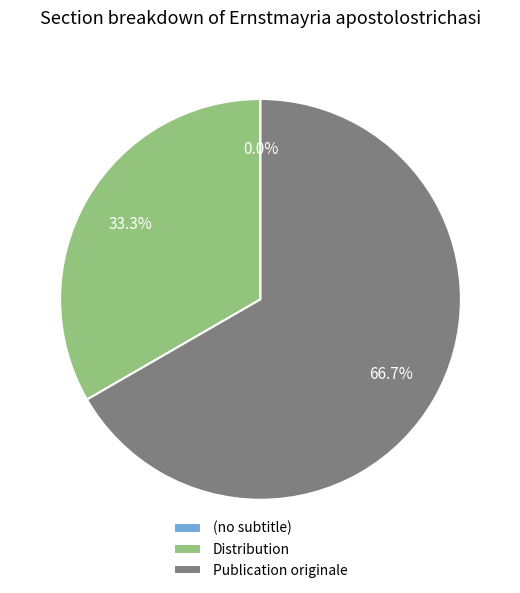

Does (no subtitle) represent more than half of the total?

No